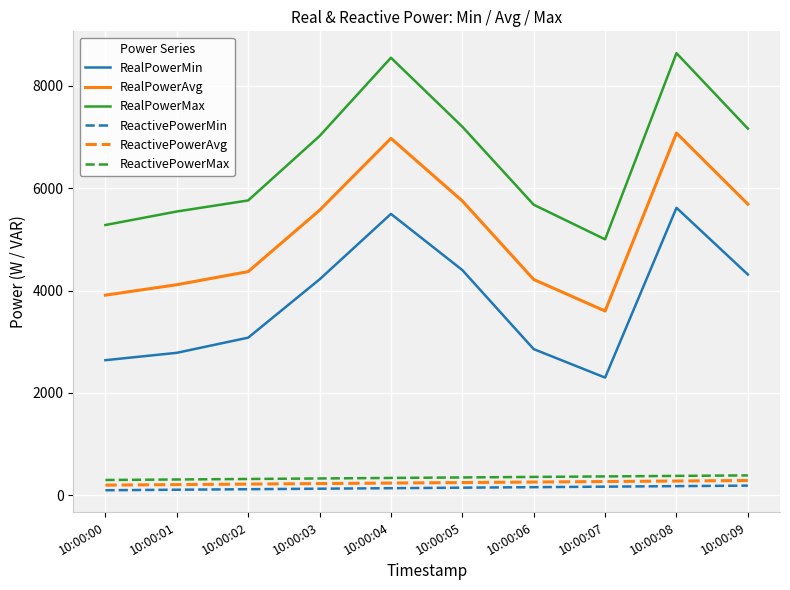

The value of ReactivePowerAvg at 10:00:00 is 200. True or false?

True